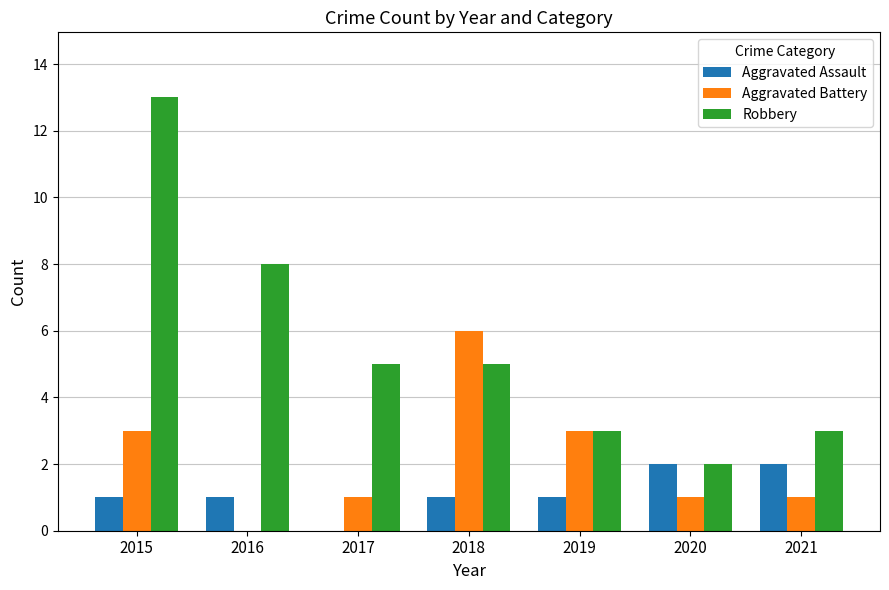

Which category has the highest value across all series?

2015